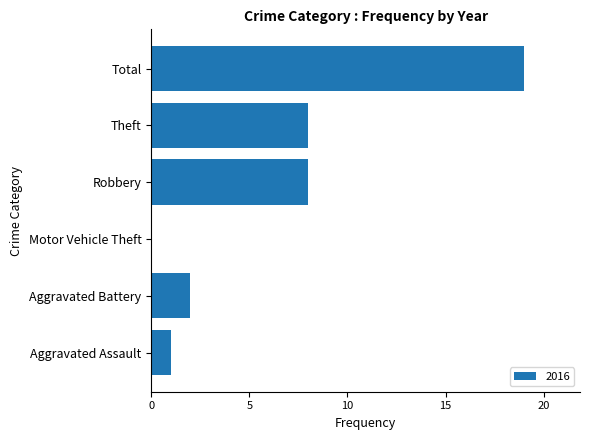

Reading top to bottom, extract all data points from this chart.

Total=19	Theft=8	Robbery=8	Motor Vehicle Theft=0	Aggravated Battery=2	Aggravated Assault=1